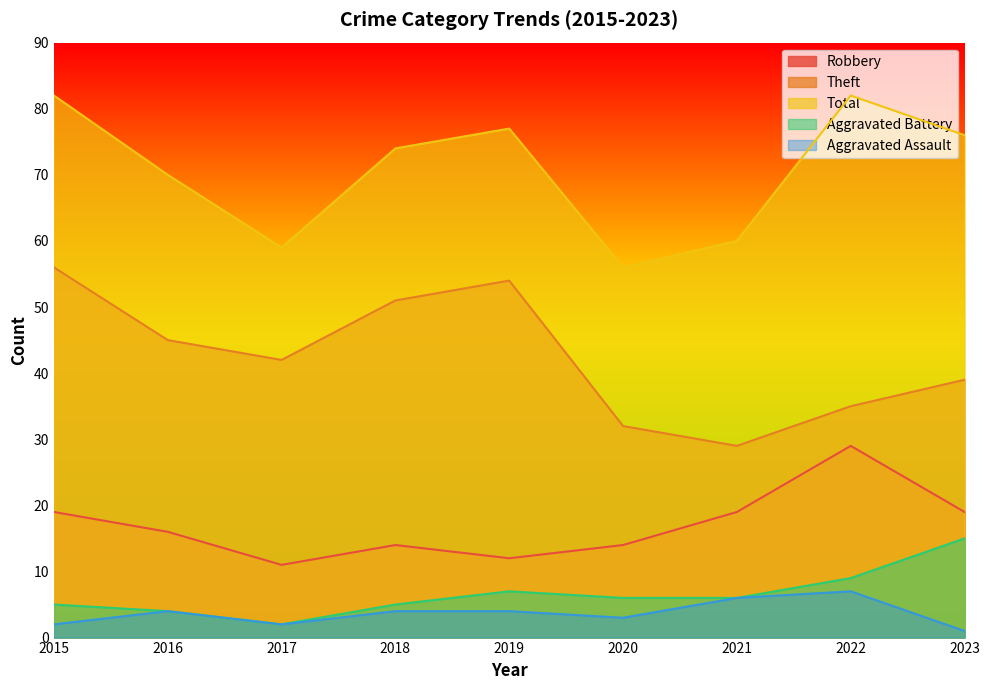

Where is Aggravated Assault nearest to the value 4?

2016